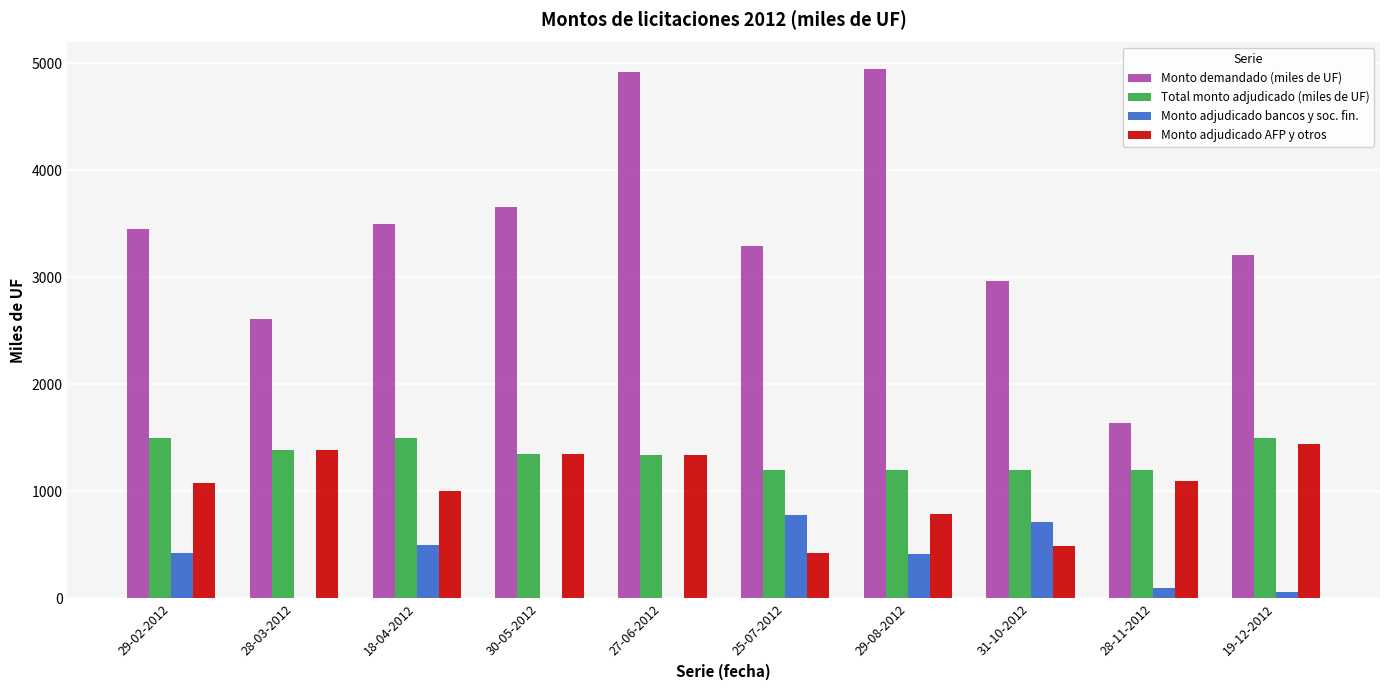

How many groups of bars are there?

10